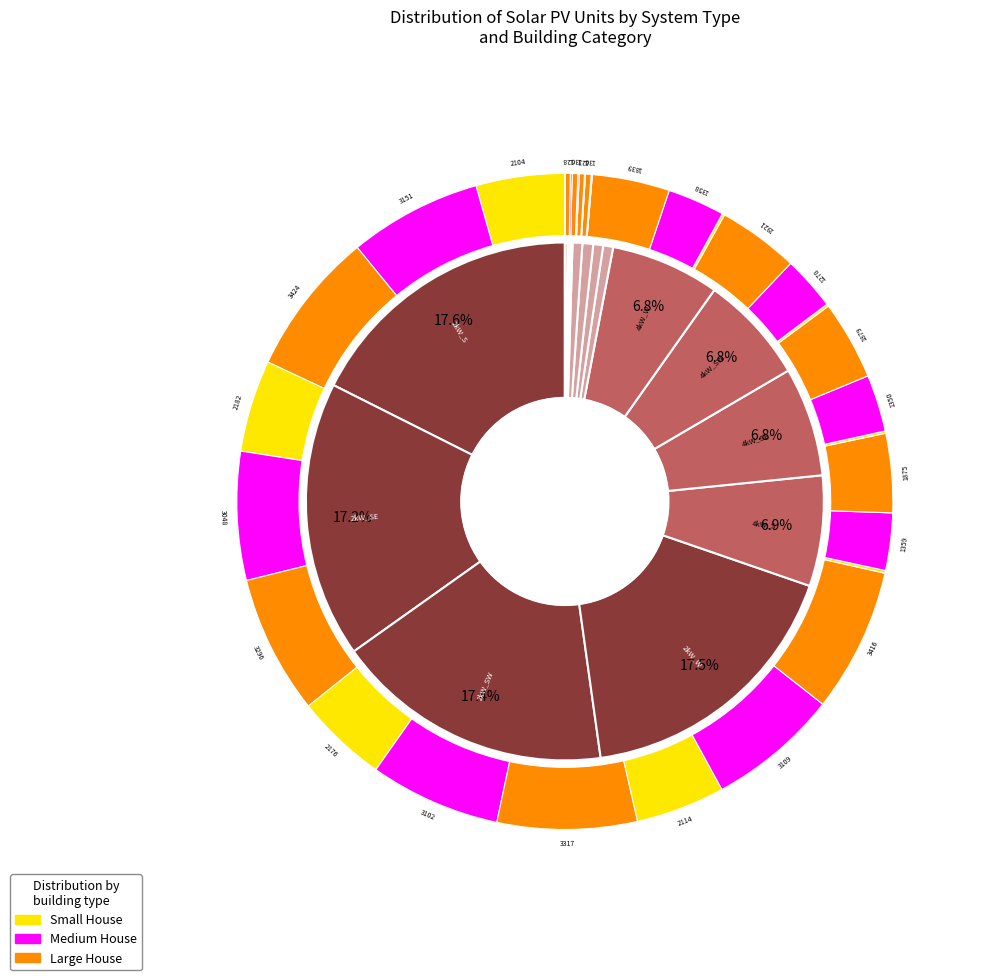

Does medium_house represent more than half of the total?

No